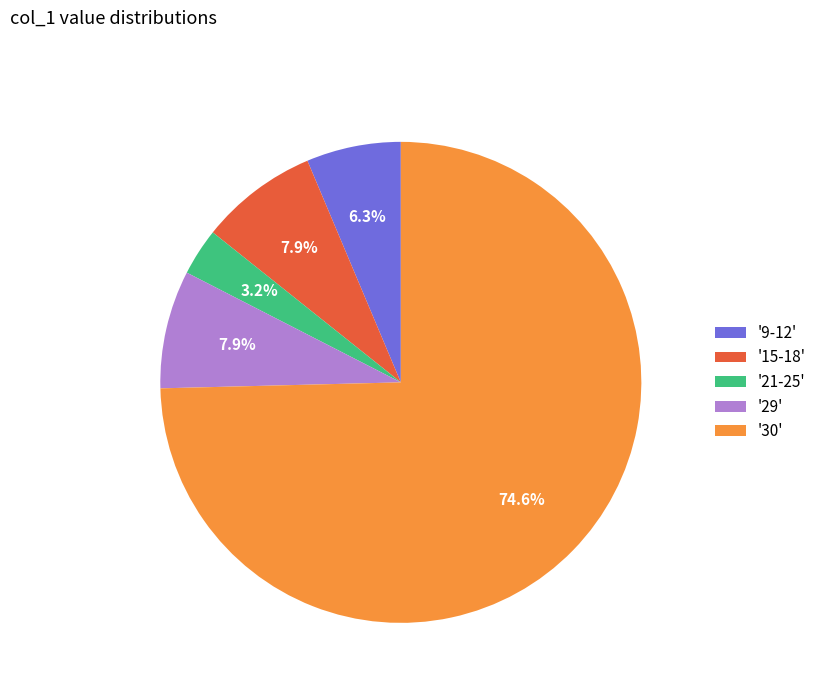

What percentage is NOT represented by '21-25'?

96.8%